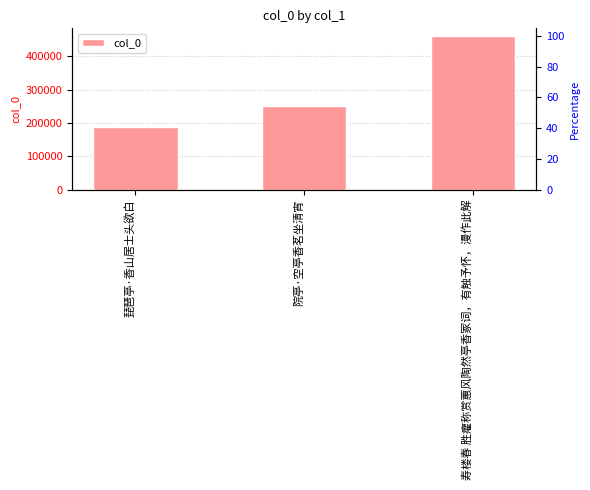

What is the value of the 2nd bar from the left?

250696